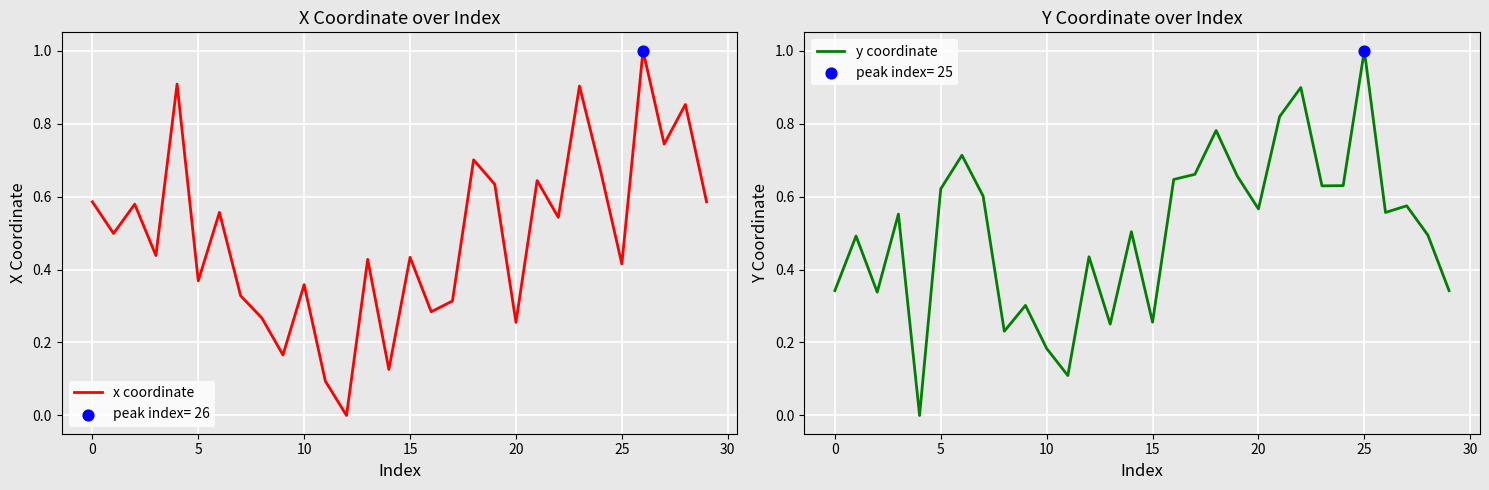

At which label does y coordinate reach its peak?

25